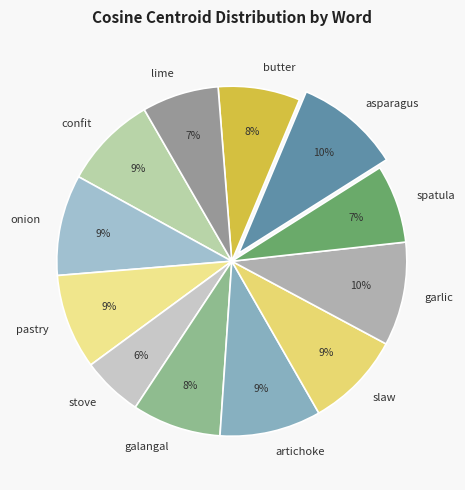

How many slices are in this pie chart?

12